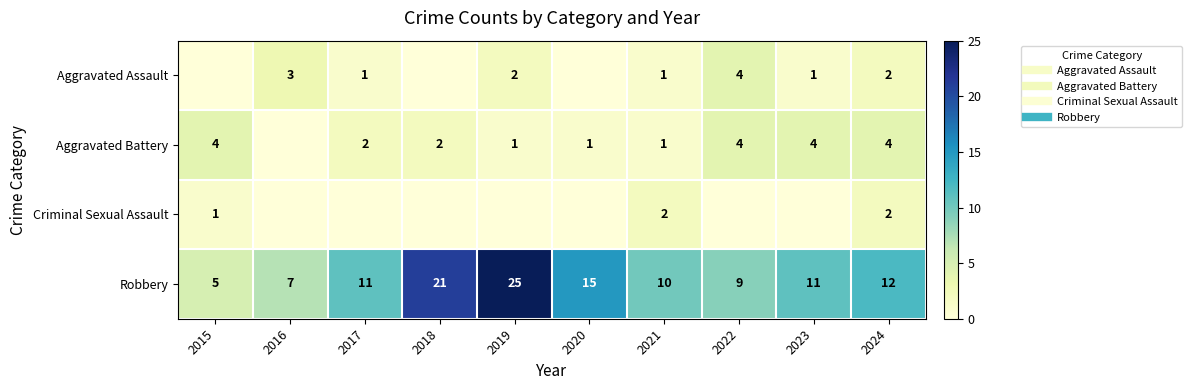

What is the average value of the Aggravated Assault series?

1